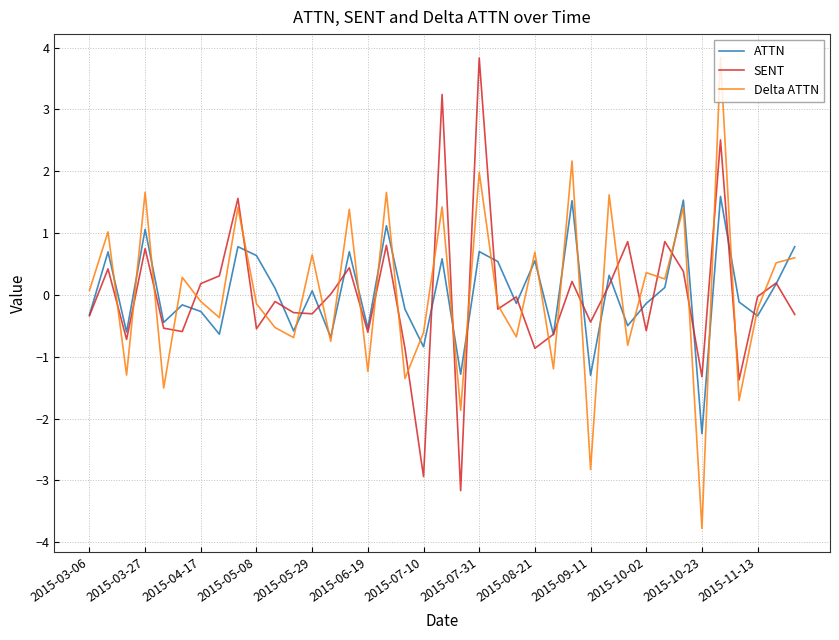

What is the smallest value displayed?

-3.8